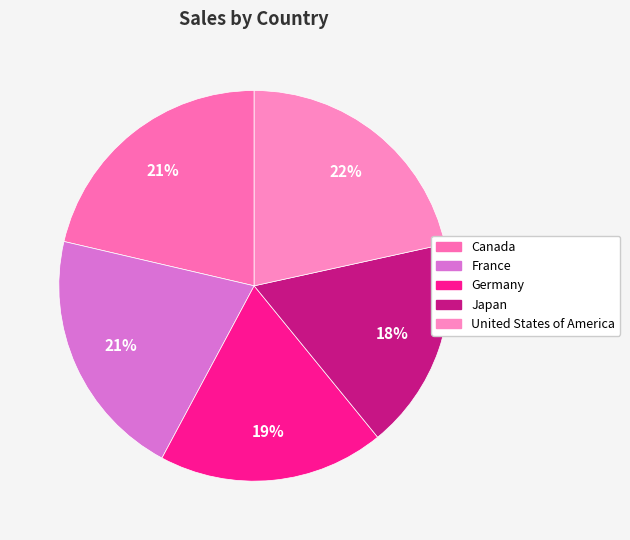

Does Canada account for over 50% of the chart?

No